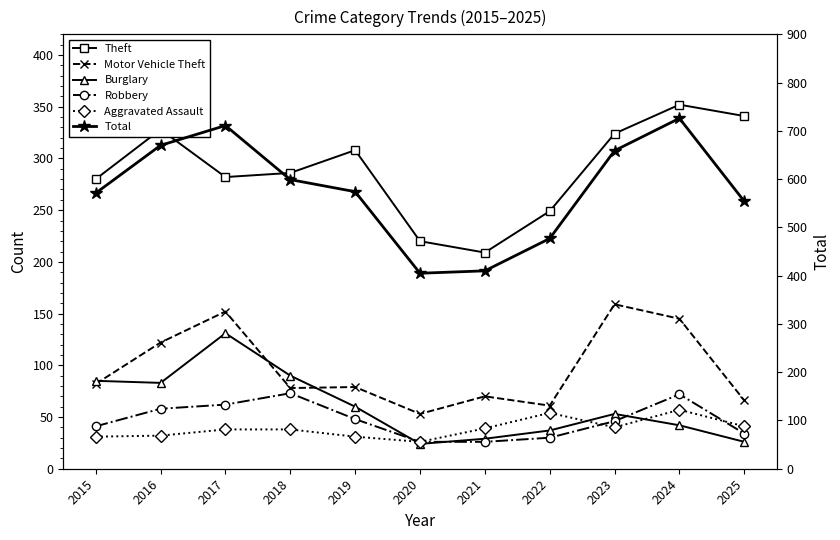

List the labels in order of Aggravated Assault value, smallest first.

2020, 2015, 2019, 2016, 2017, 2018, 2021, 2023, 2025, 2022, 2024